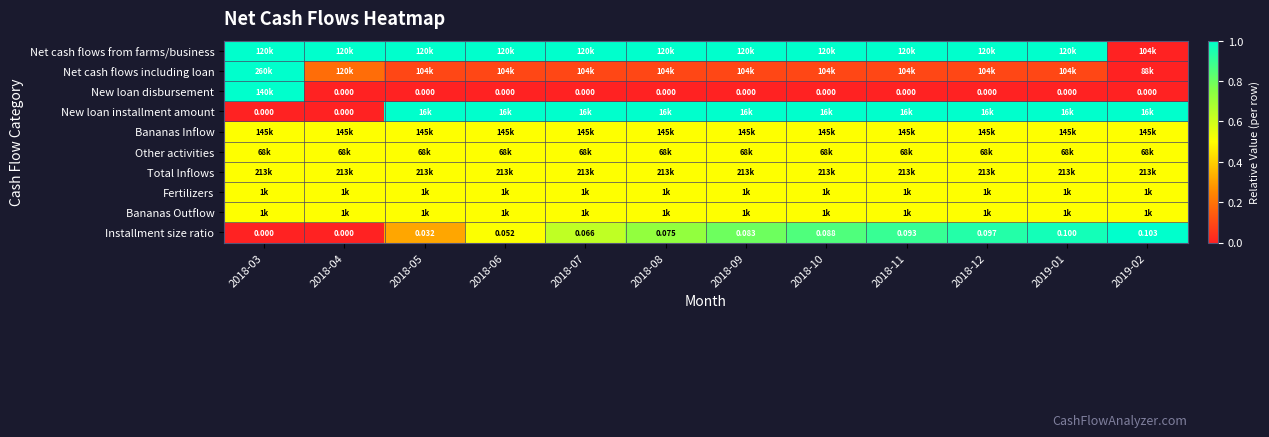

The value of Total Inflows at 2018-04 is 0.3. True or false?

False